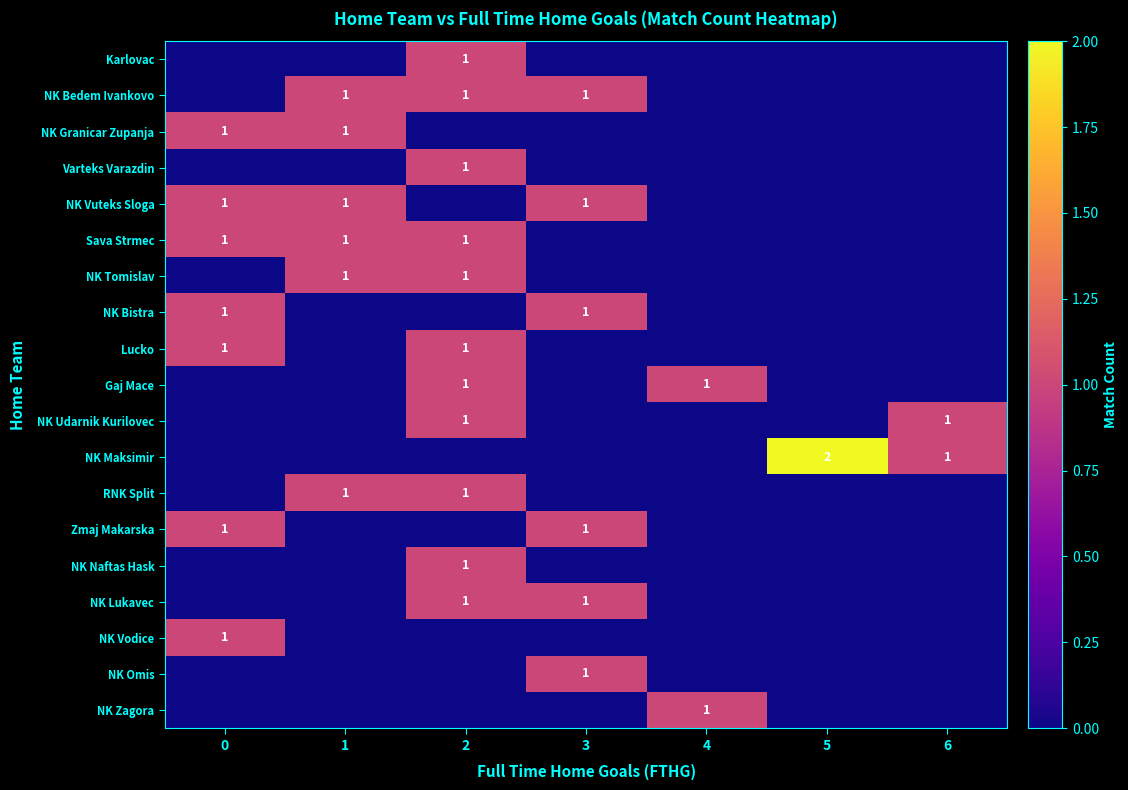

The NK Maksimir series shows 0 at 3. True or false?

True